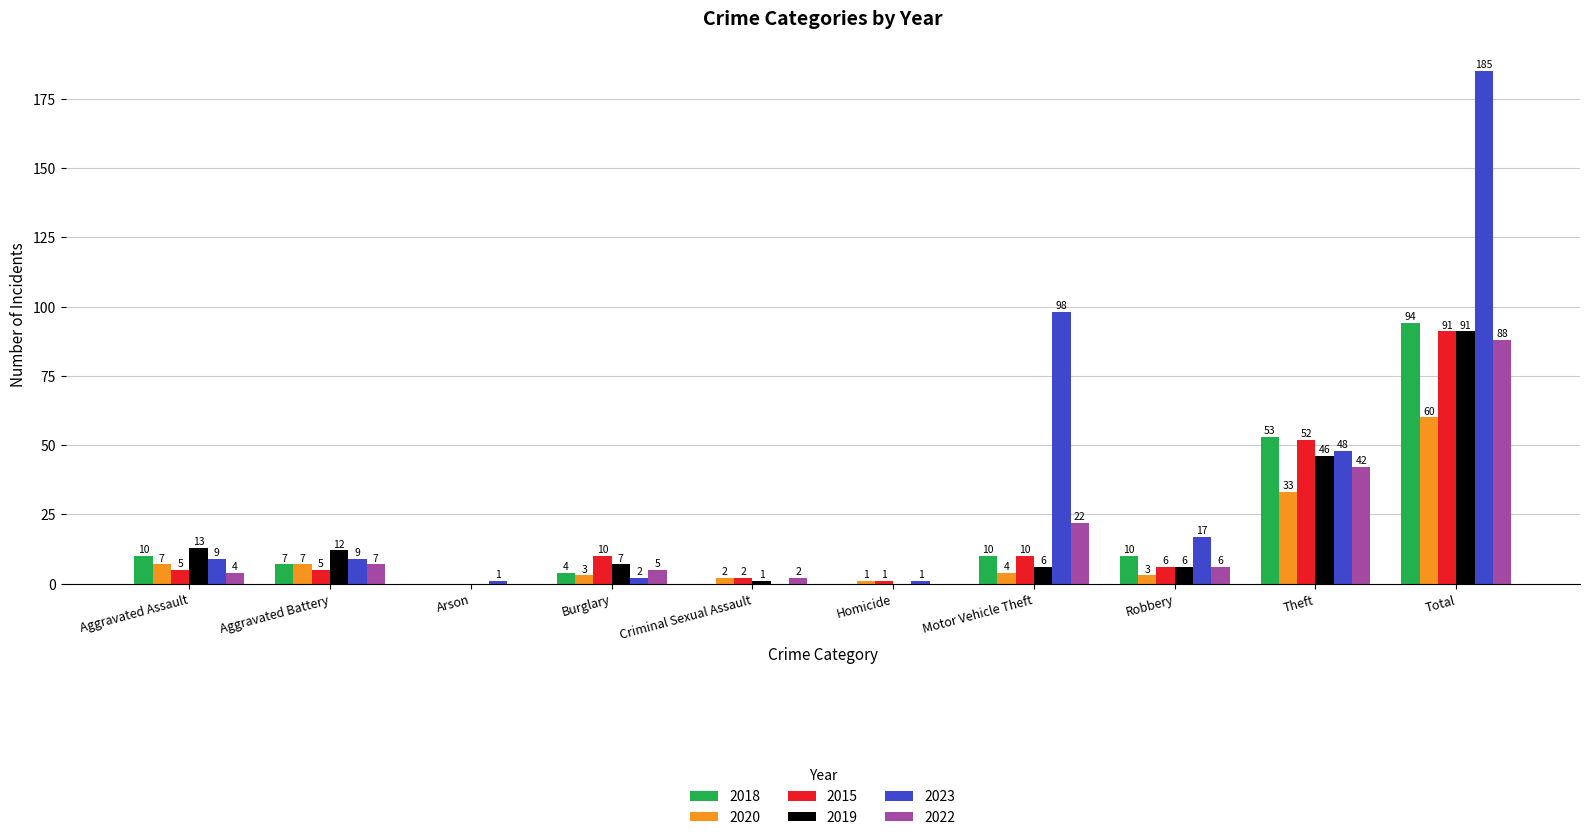

Reading right to left, what are all the values shown in this chart?

2018: Total=94	Theft=53	Robbery=10	Motor Vehicle Theft=10	Homicide=0	Criminal Sexual Assault=0	Burglary=4	Arson=0	Aggravated Battery=7	Aggravated Assault=10
2020: Total=60	Theft=33	Robbery=3	Motor Vehicle Theft=4	Homicide=1	Criminal Sexual Assault=2	Burglary=3	Arson=0	Aggravated Battery=7	Aggravated Assault=7
2015: Total=91	Theft=52	Robbery=6	Motor Vehicle Theft=10	Homicide=1	Criminal Sexual Assault=2	Burglary=10	Arson=0	Aggravated Battery=5	Aggravated Assault=5
2019: Total=91	Theft=46	Robbery=6	Motor Vehicle Theft=6	Homicide=0	Criminal Sexual Assault=1	Burglary=7	Arson=0	Aggravated Battery=12	Aggravated Assault=13
2023: Total=185	Theft=48	Robbery=17	Motor Vehicle Theft=98	Homicide=1	Criminal Sexual Assault=0	Burglary=2	Arson=1	Aggravated Battery=9	Aggravated Assault=9
2022: Total=88	Theft=42	Robbery=6	Motor Vehicle Theft=22	Homicide=0	Criminal Sexual Assault=2	Burglary=5	Arson=0	Aggravated Battery=7	Aggravated Assault=4